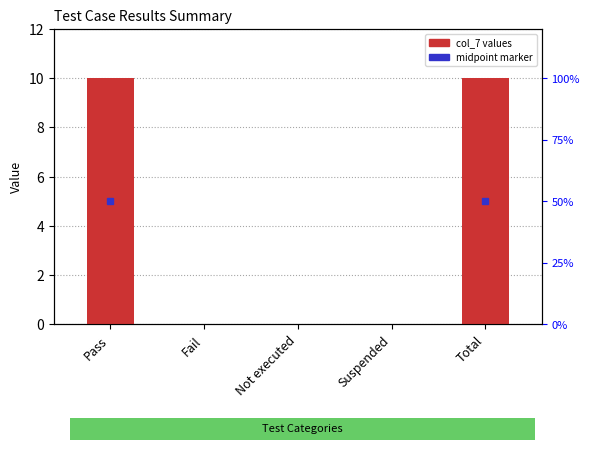

Which has a higher value, Total or Not executed?

Total